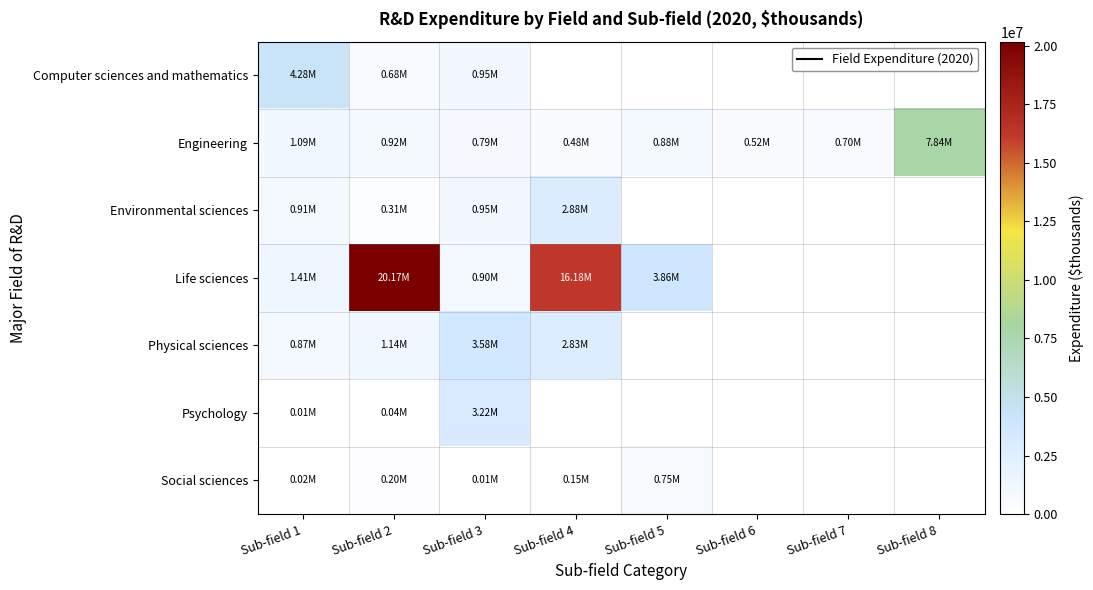

What is the maximum value for Social sciences?

750522.8